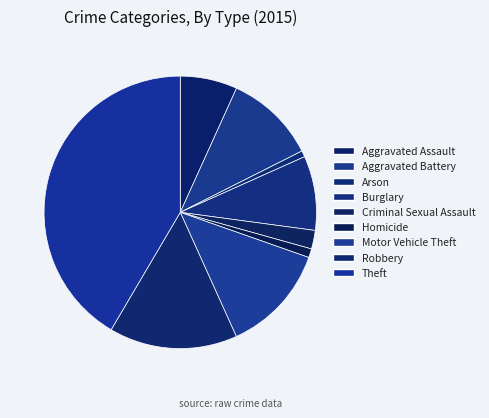

Is there a majority slice in this chart?

No